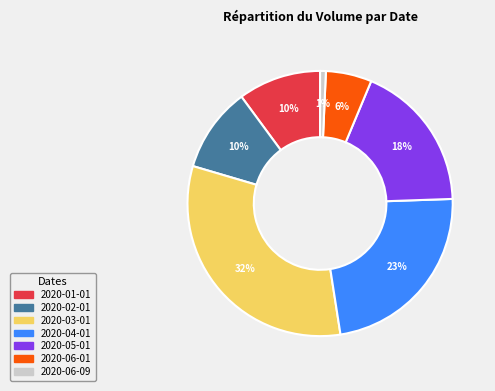

Is there a majority slice in this chart?

No